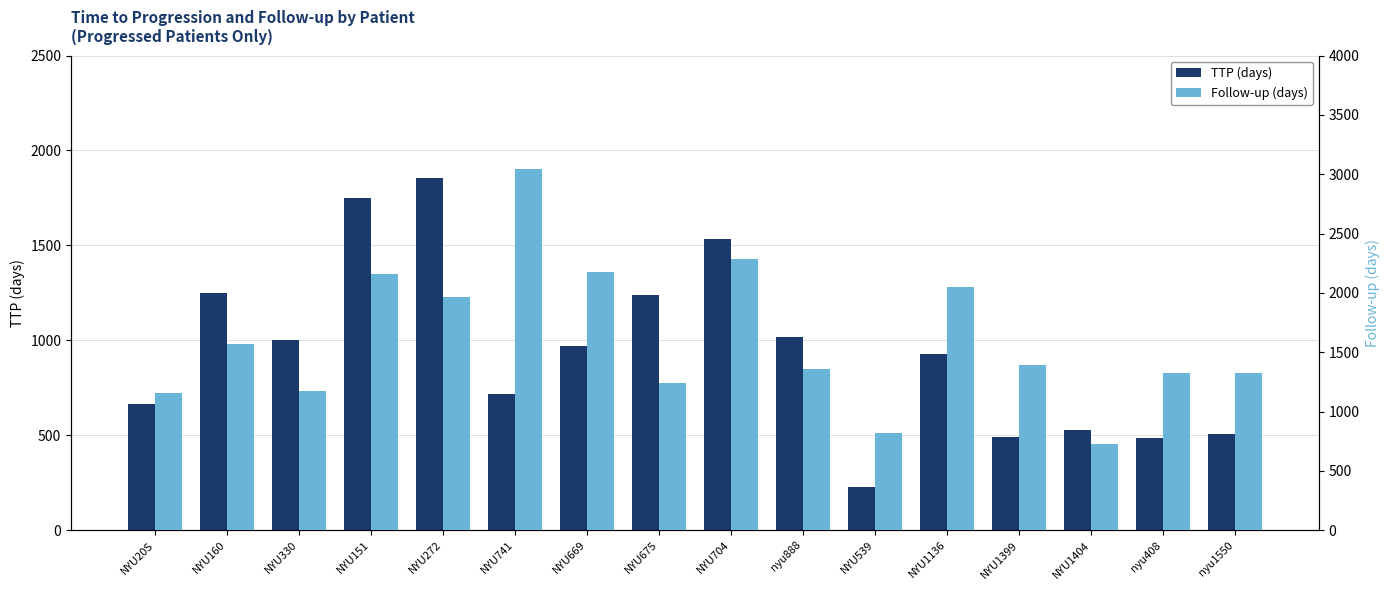

List the labels in order of Follow-up (days) value, largest first.

NYU741, NYU704, NYU669, NYU151, NYU1136, NYU272, NYU160, NYU1399, nyu888, nyu408, nyu1550, NYU675, NYU330, NYU20S, NYU539, NYU1404